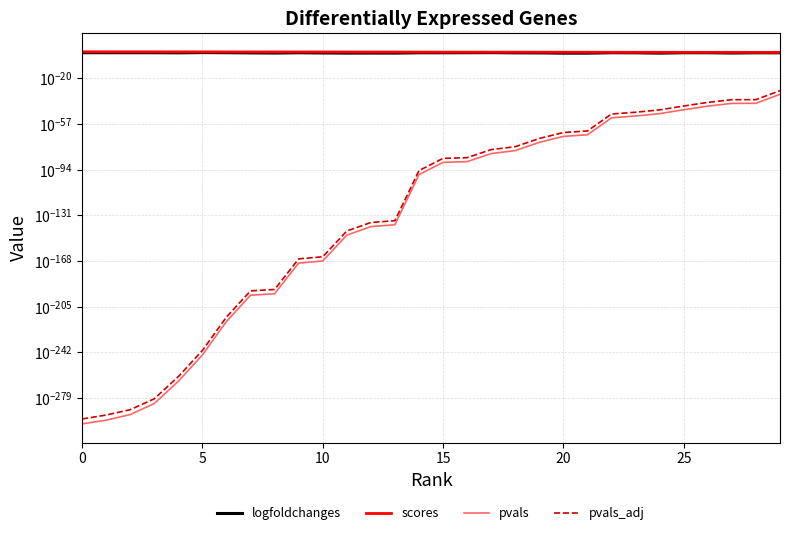

What is the average value of the logfoldchanges series?

5.8